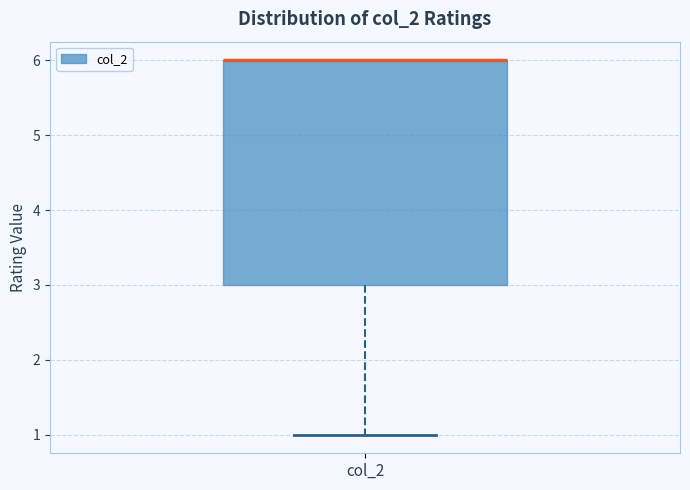

Where is the lower edge of the box for col_2 on the y-axis? The values are not printed on the chart, so give them approximately, as read against the axis.

3